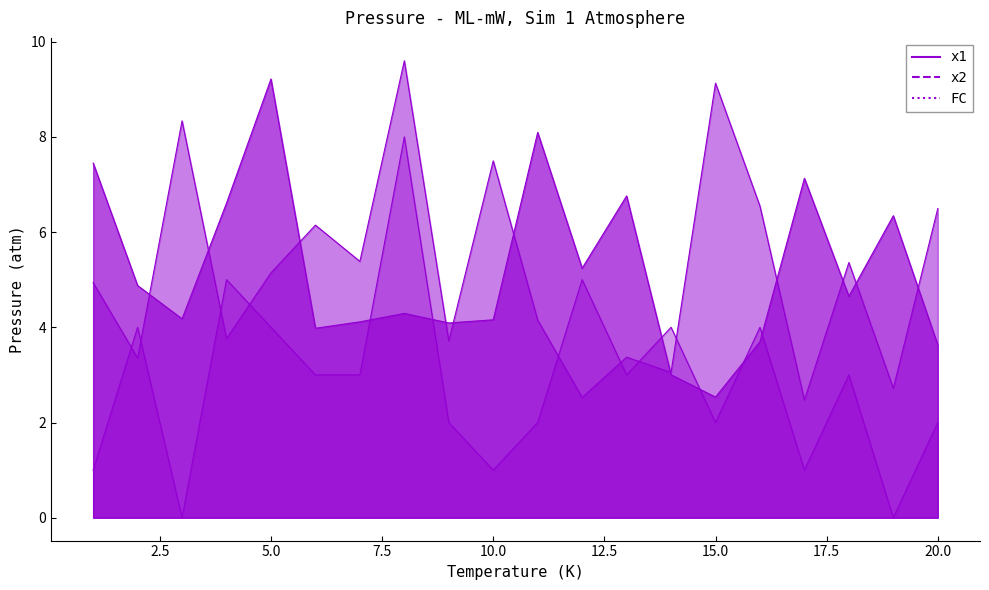

What is the value of the FC point at the 4th from the left?

5.0